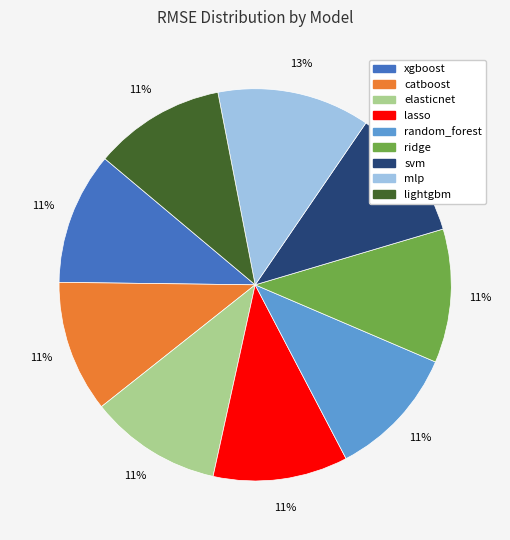

Which slice is the largest?

mlp